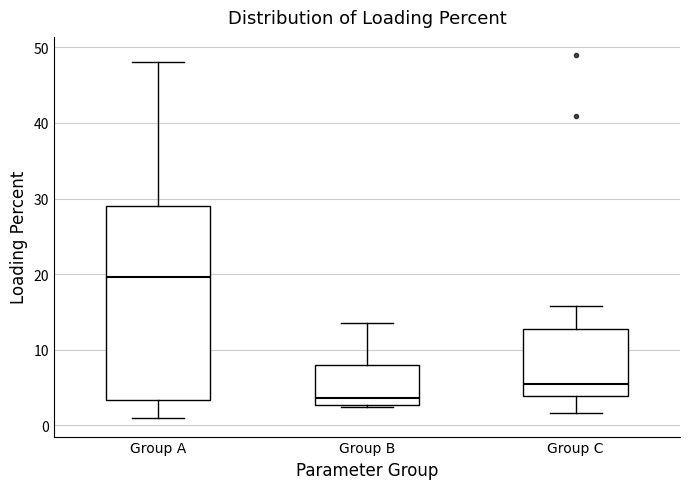

Reading left to right, transcribe this box plot: for each box, give where its median line is, the range the box spans, and where its two whiskers end, as read against the y-axis. The values are not printed on the chart, so give them approximately, as read against the axis.

Group A: median 20, box 3 to 29, whiskers 1 to 48
Group B: median 4, box 3 to 8, whiskers 2 to 14
Group C: median 5, box 4 to 13, whiskers 2 to 16